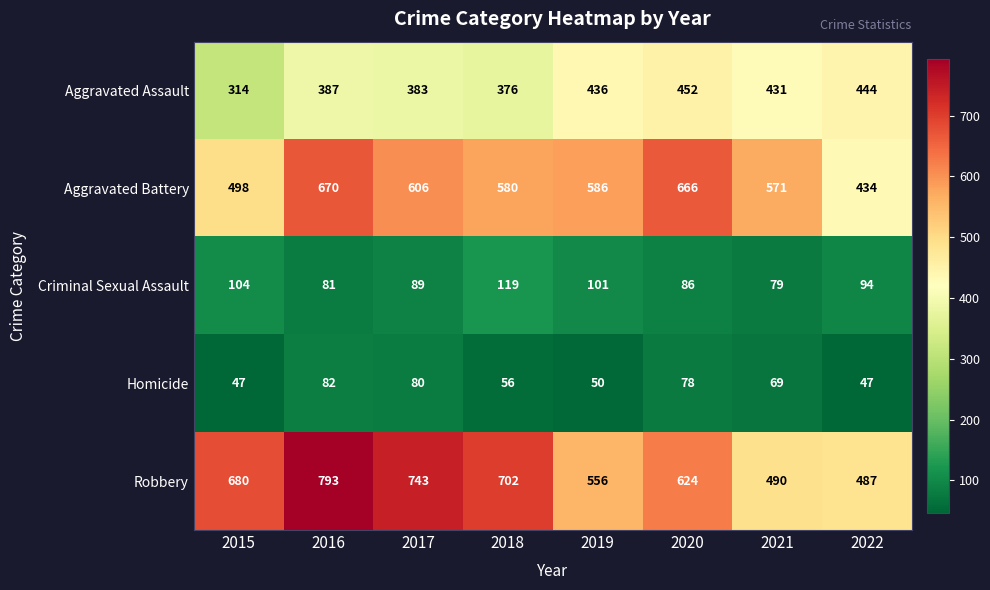

Which series has the largest total across all categories?

Robbery